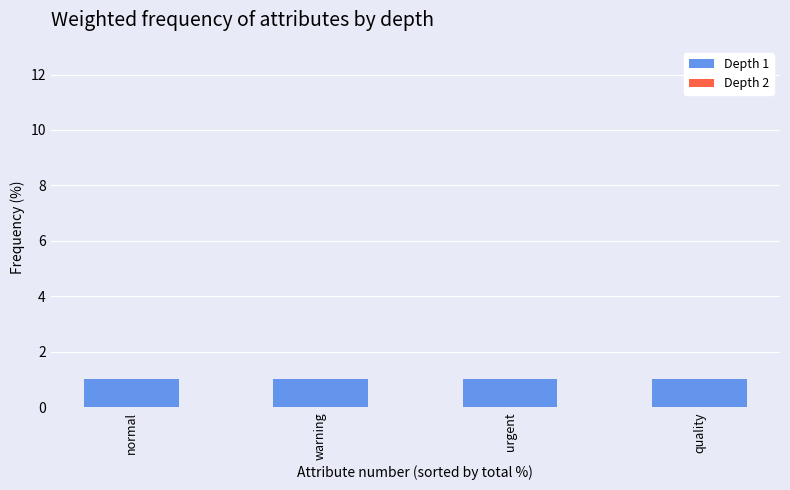

What is the label of the 3rd bar from the left?

urgent